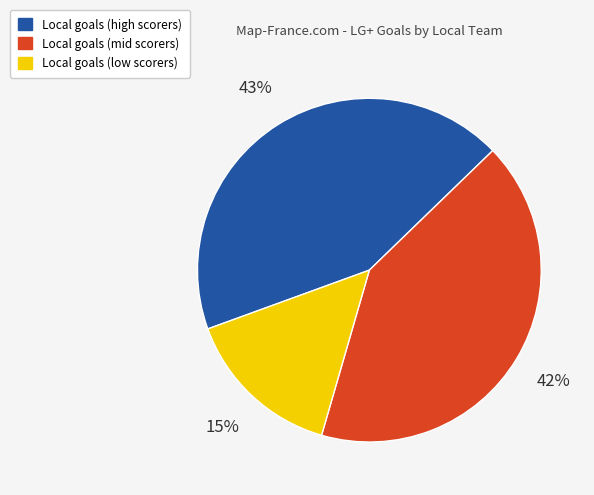

To the nearest percent, what is the average slice percentage?

33%